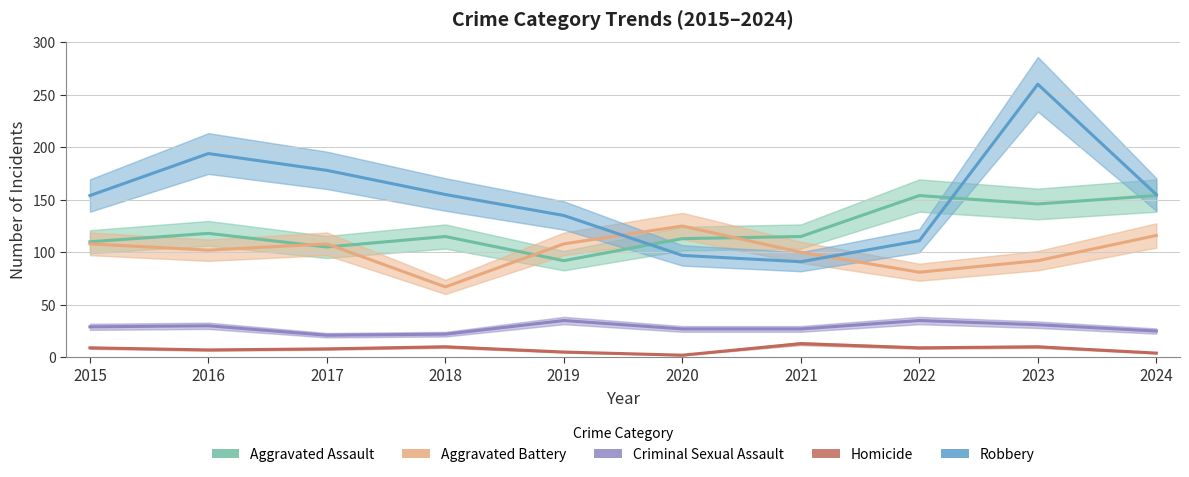

Which series changed the most between 2016 and 2024?

Robbery